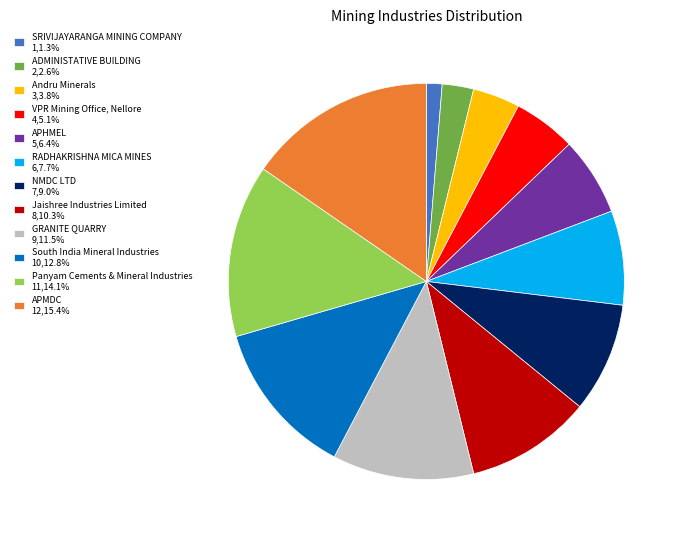

Which category has the smallest portion of the pie?

SRIVIJAYARANGA MINING COMPANY